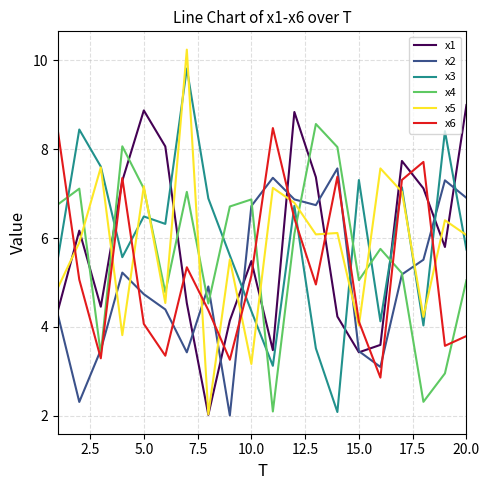

What is the average value of the x5 series?

5.8